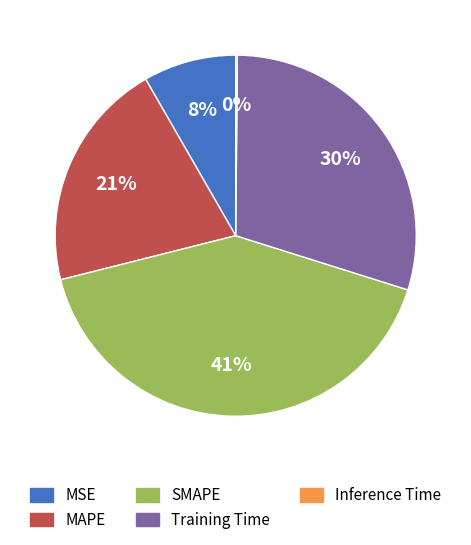

Is it true that SMAPE is 41% of the pie?

True